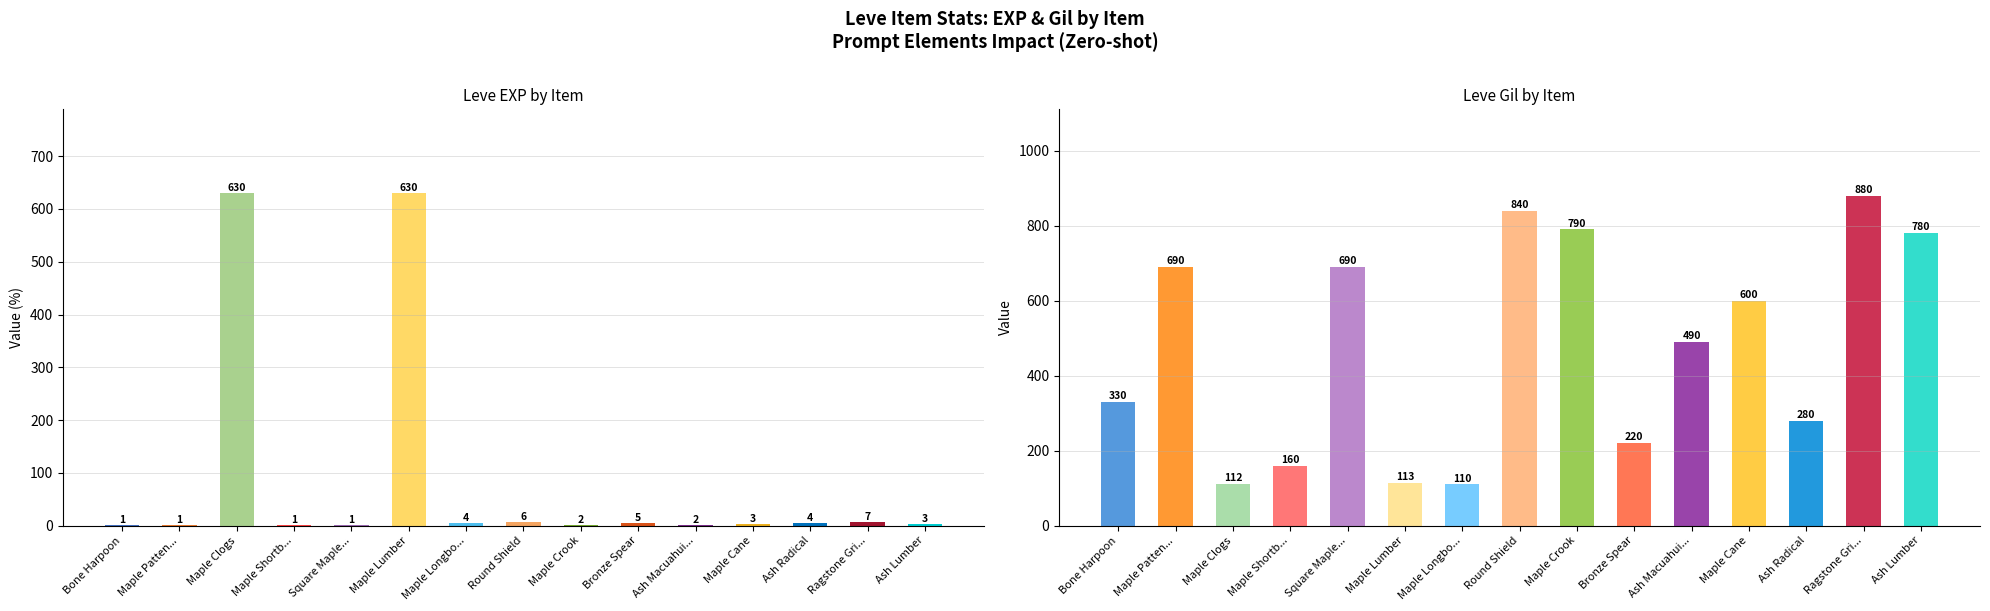

What is the label of the 1st bar from the right?

Ash Lumber